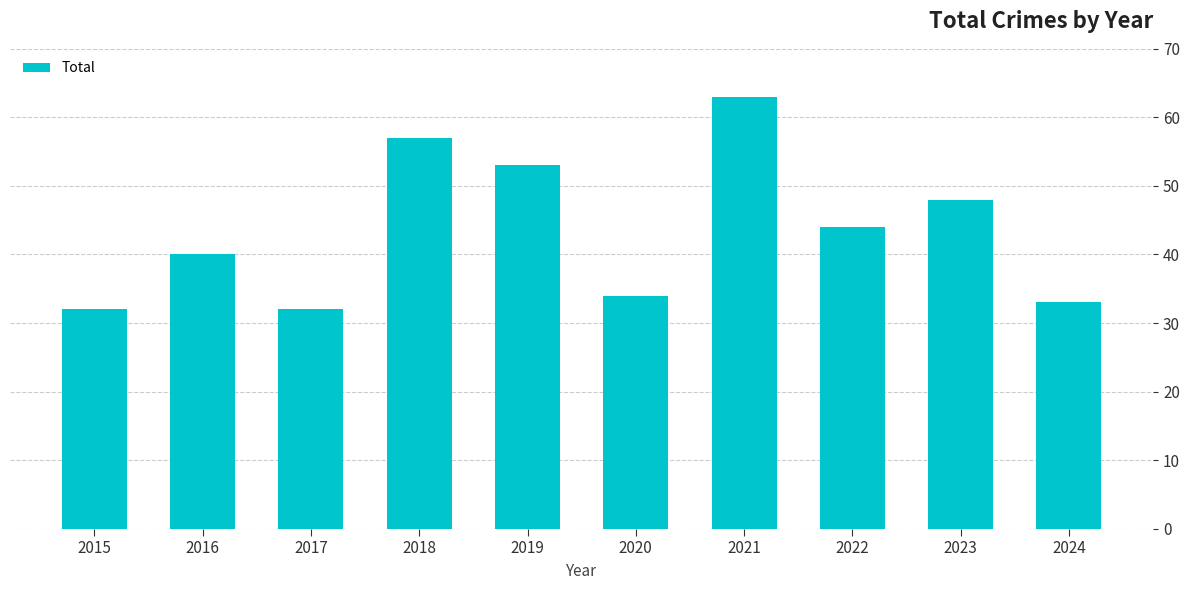

At which category does the chart reach its peak across all series?

2021